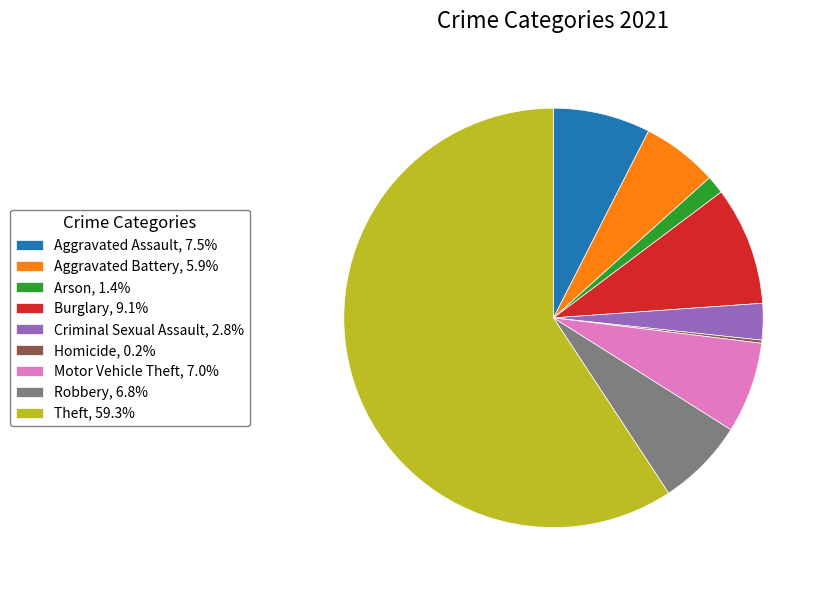

Do Burglary, 9.1% and Robbery, 6.8% together represent more than half of the pie?

No